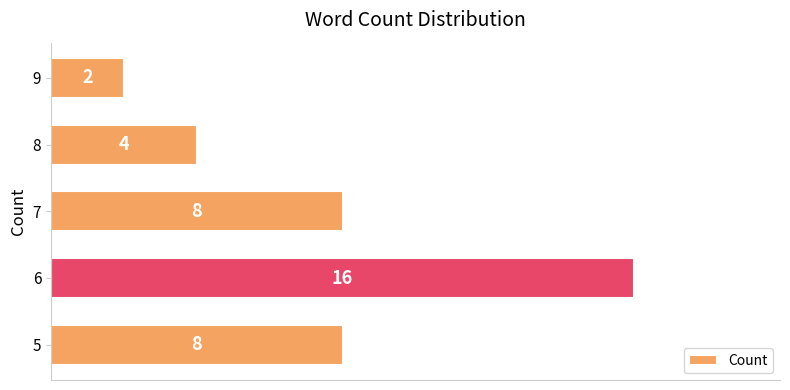

Reading top to bottom, list all the values displayed in this chart.

2	4	8	16	8